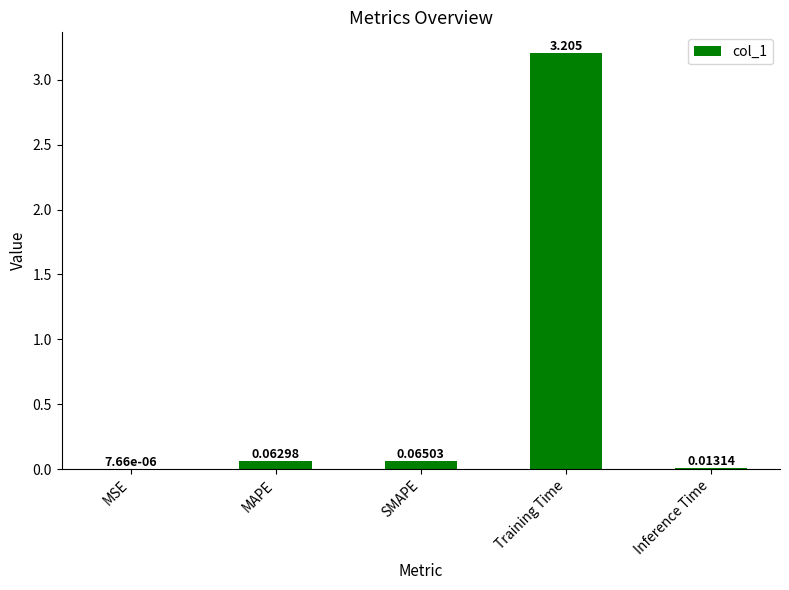

What is the sum of all values?

3.3